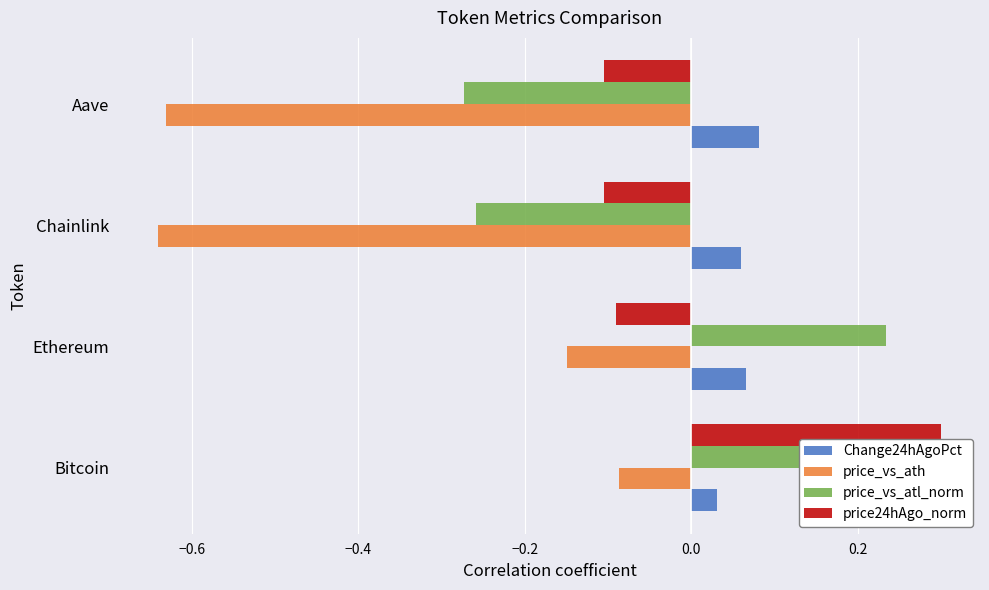

Which series has the largest range (max minus min)?

price_vs_atl_norm